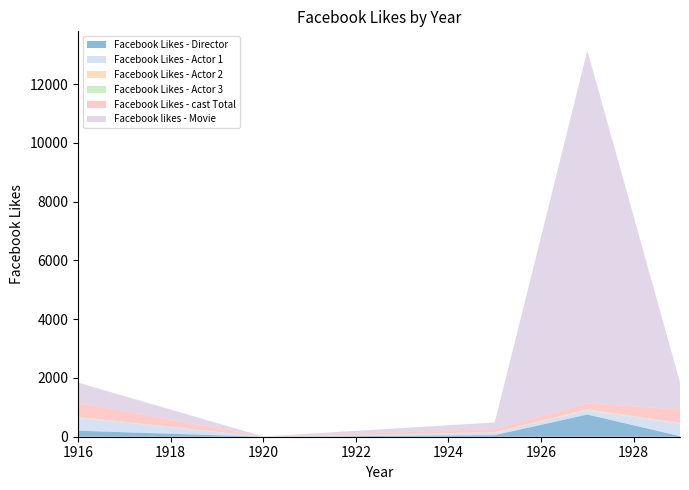

Reading left to right, extract all data points from this chart.

Facebook Likes - Director: 204	0	54	756	21
Facebook Likes - Actor 1: 436	2	81	136	426
Facebook Likes - Actor 2: 22	2	12	23	20
Facebook Likes - Actor 3: 9	0	6	18	3
Facebook Likes - cast Total: 481	4	108	203	455
Facebook likes - Movie: 691	0	226	12000	926